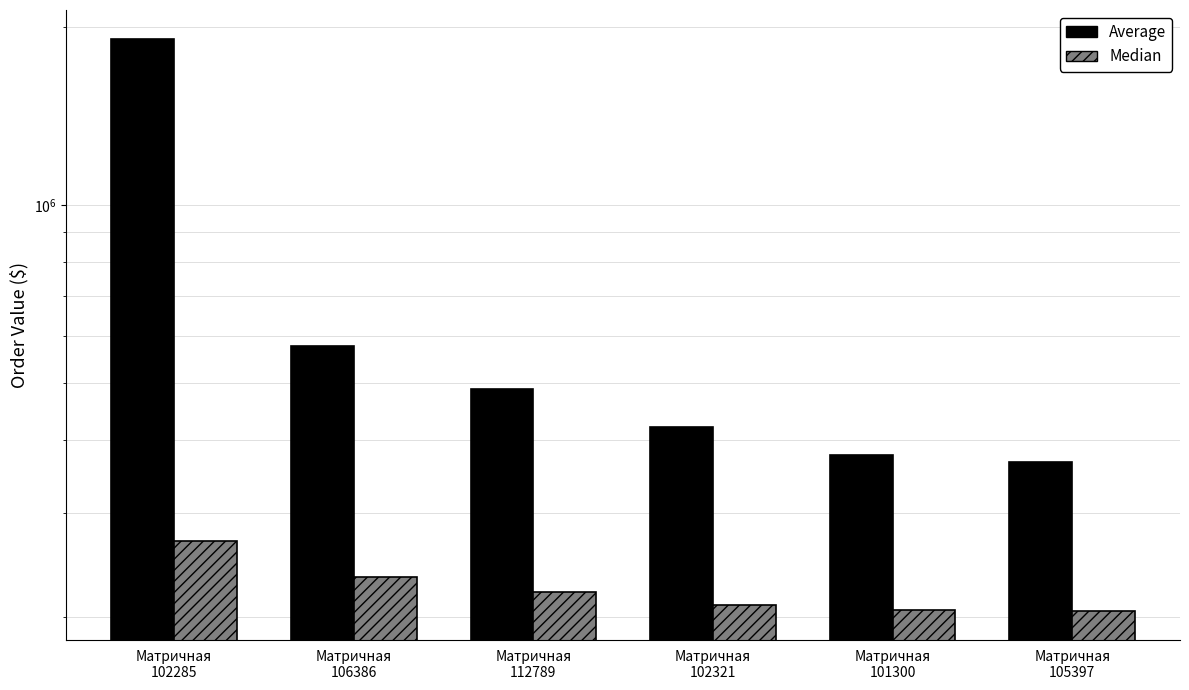

How many values in the Average series exceed 486906?

3